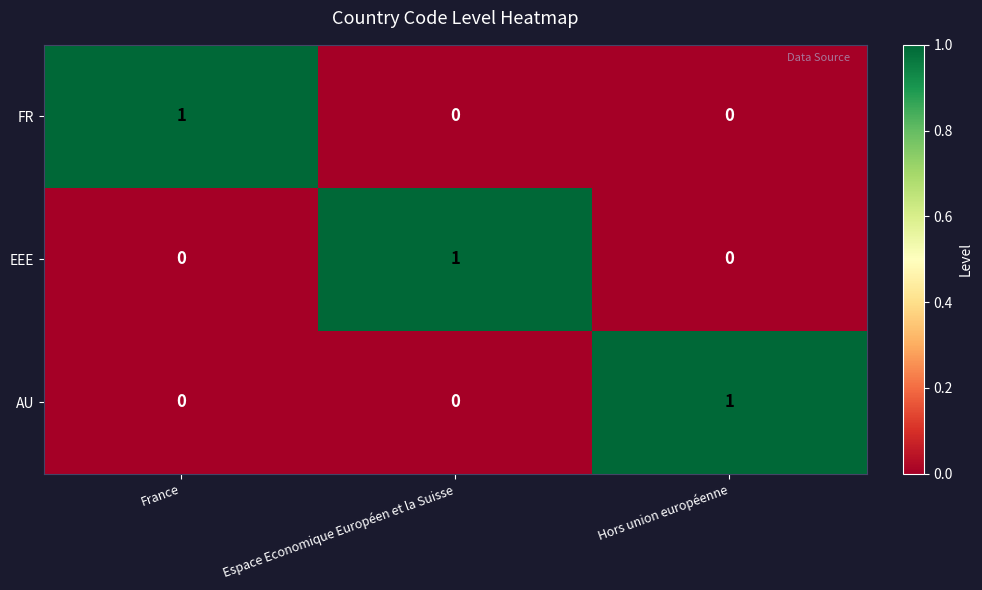

How many EEE values are between 0 and 1?

3